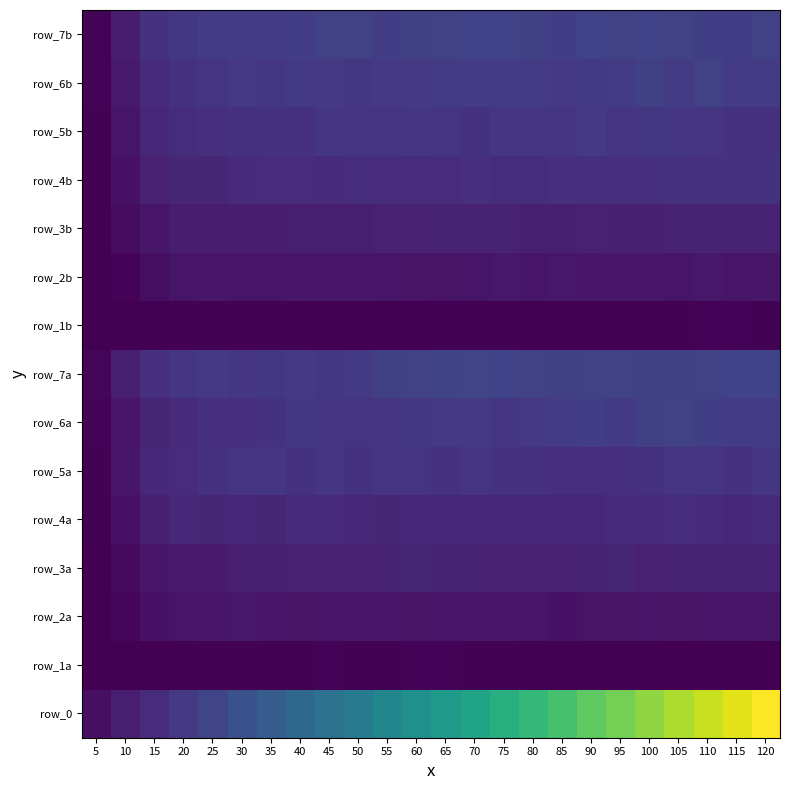

Between 40 and 95, which series saw the biggest shift?

row_0